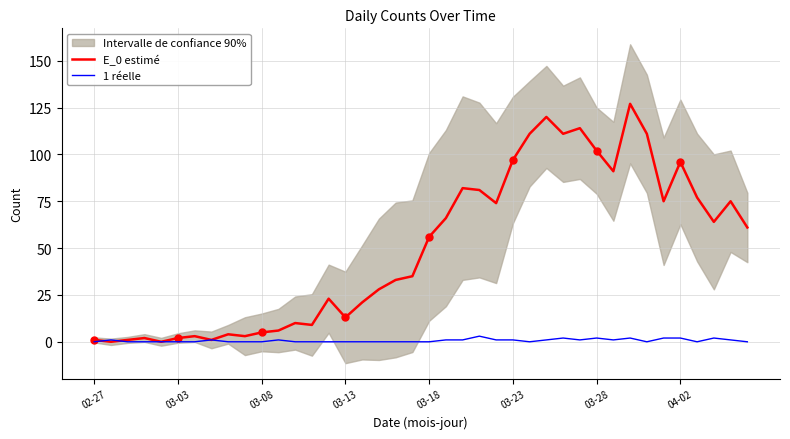

Is the value of 1 réelle at 19 greater than the value of E_0 estimé at 37?

No